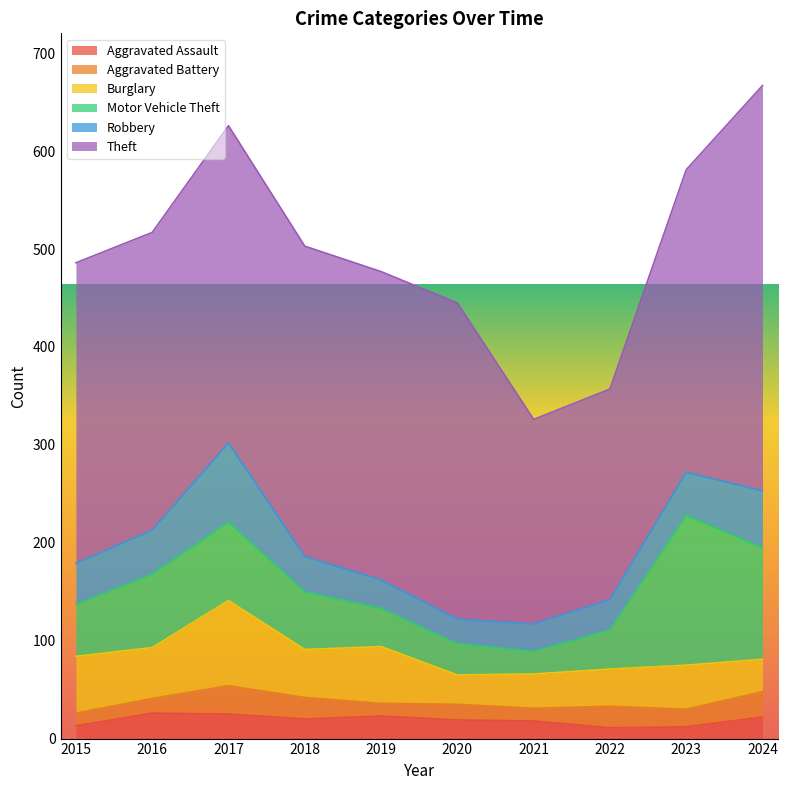

How many interior local valleys does the Motor Vehicle Theft series have?

1